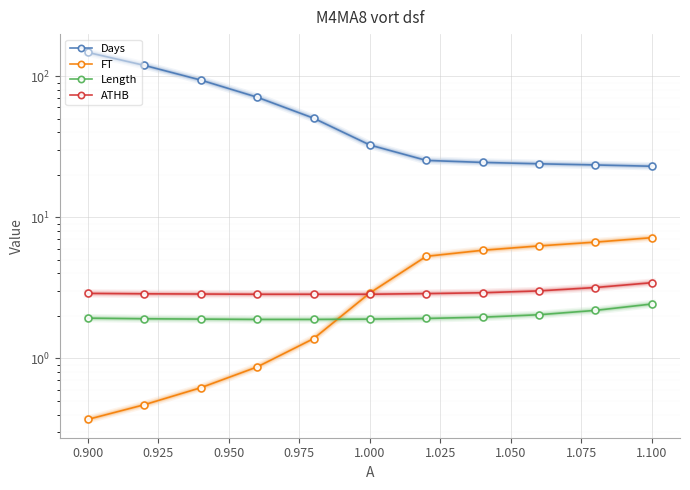

Rank the series at 1.100 from lowest to highest value.

Length, ATHB, FT, Days